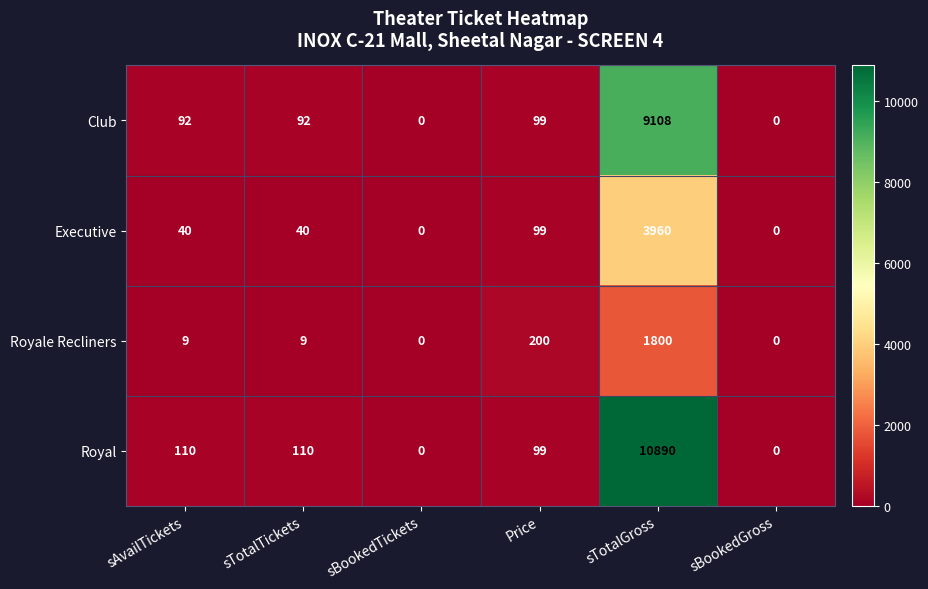

What is the total value across all series at sTotalGross?

25758